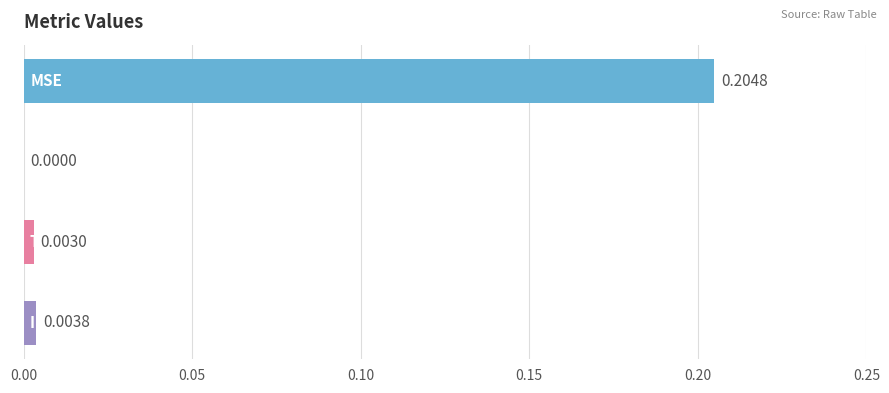

How many data points are above 0?

3